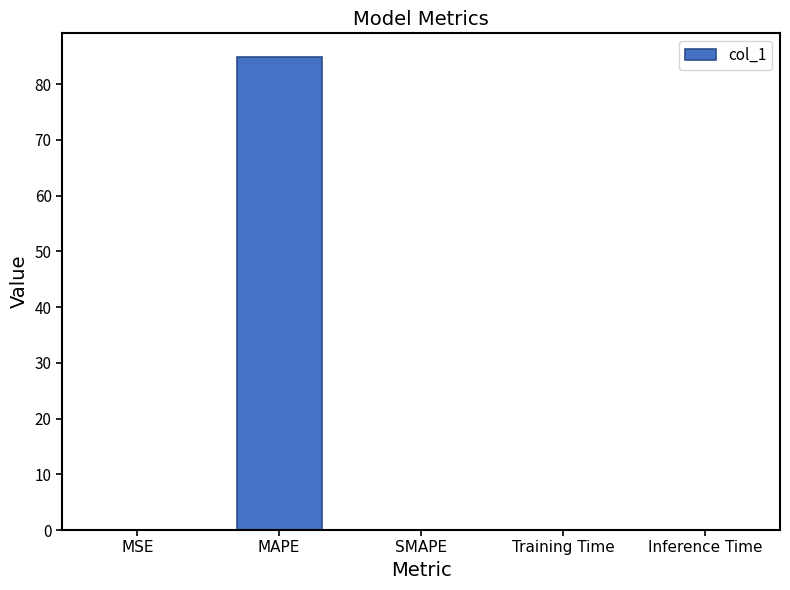

Which has a higher value, MAPE or Training Time?

MAPE